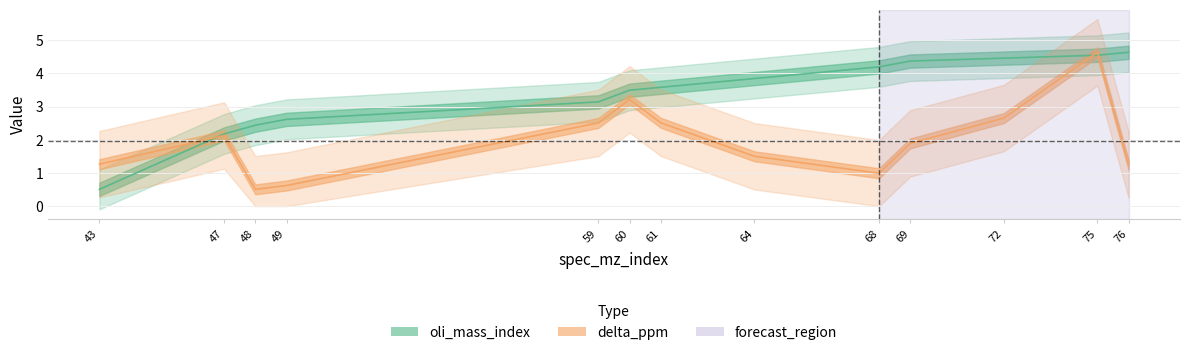

What is the lowest value of the oli_mass_index series?

0.5